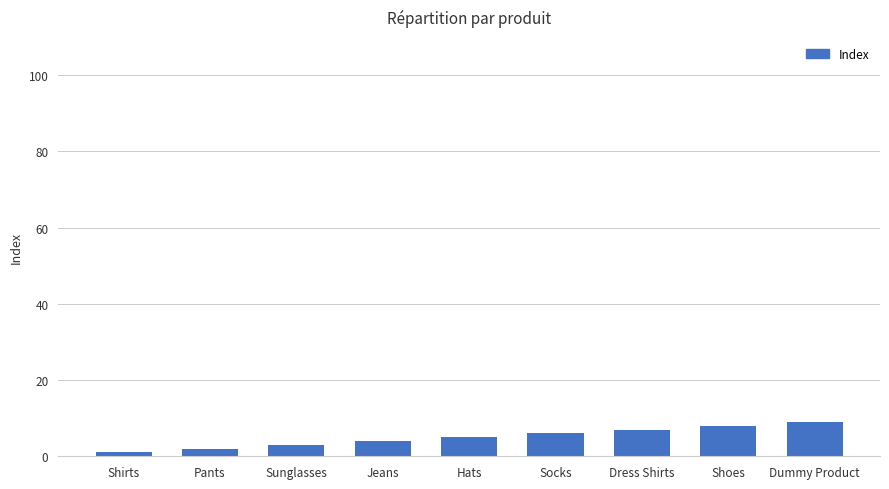

What is the value of the 4th bar from the left?

4